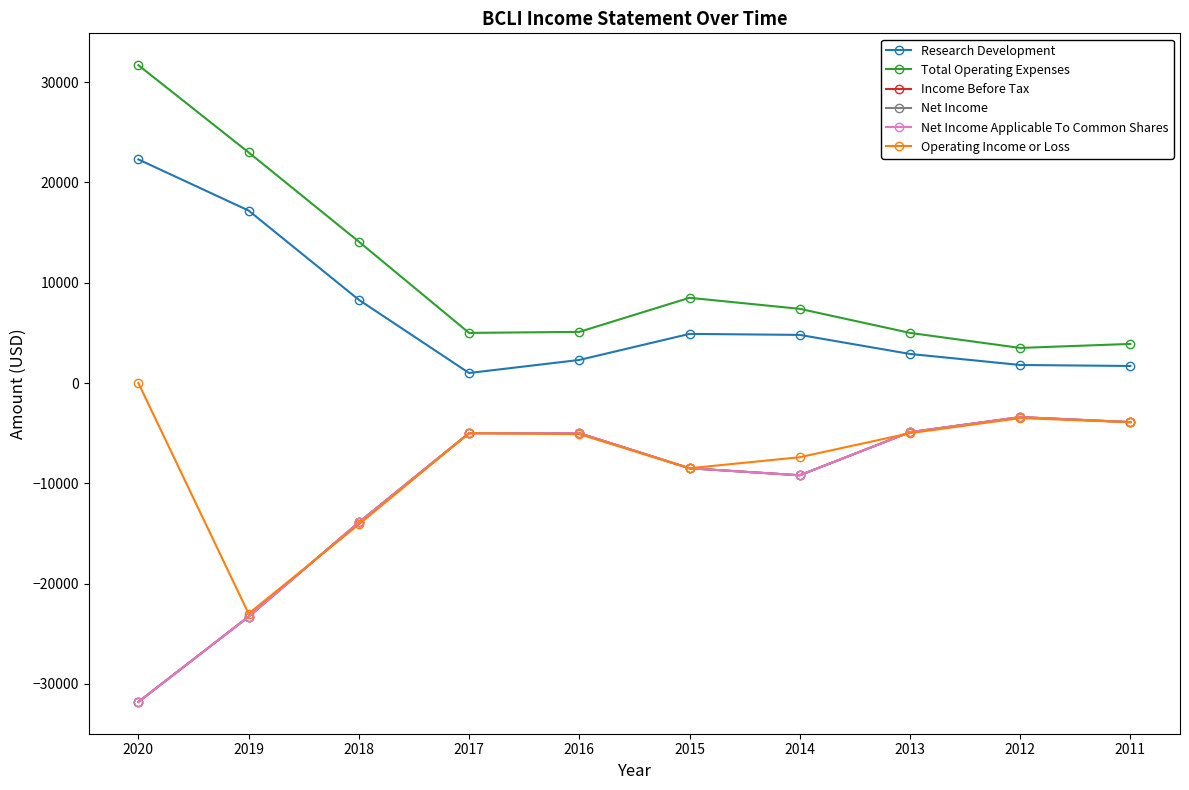

Does the chart have visible grid lines?

No